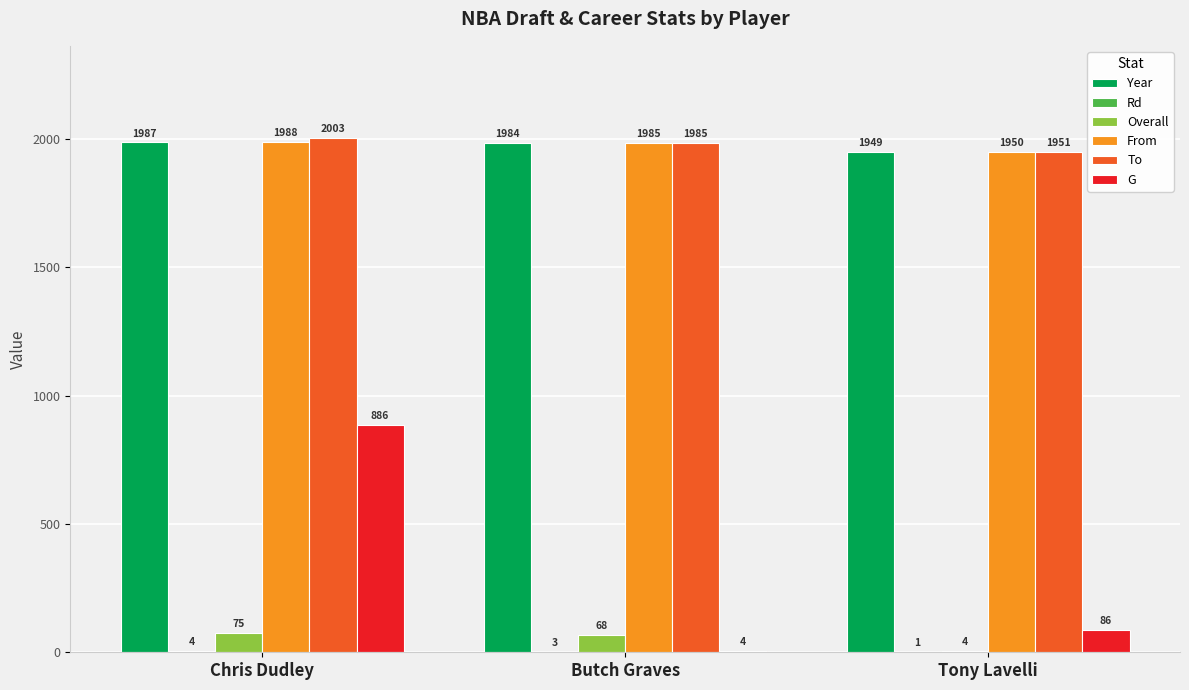

What is the sum of all Year values?

5920